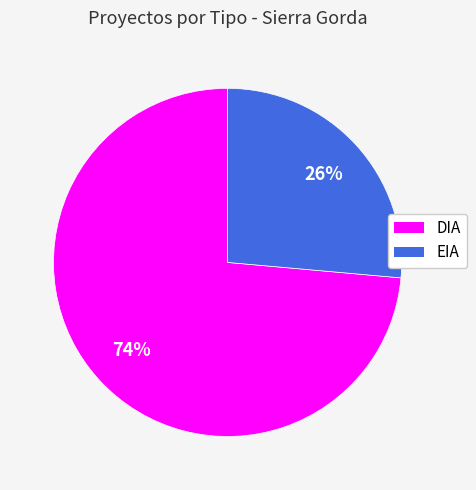

Between DIA and EIA, which is larger?

DIA